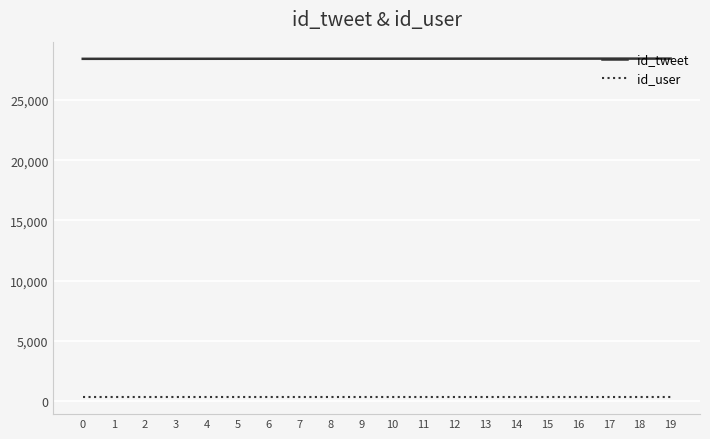

What is the approximate value of id_tweet at 18?

28430